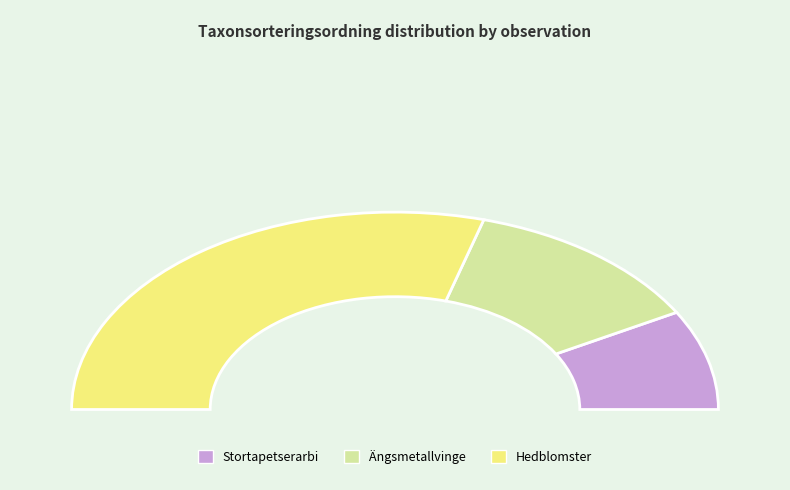

Combined, what portion of the pie is Stortapetserarbi (102056325) and Hedblomster (102056330)?

75.2%